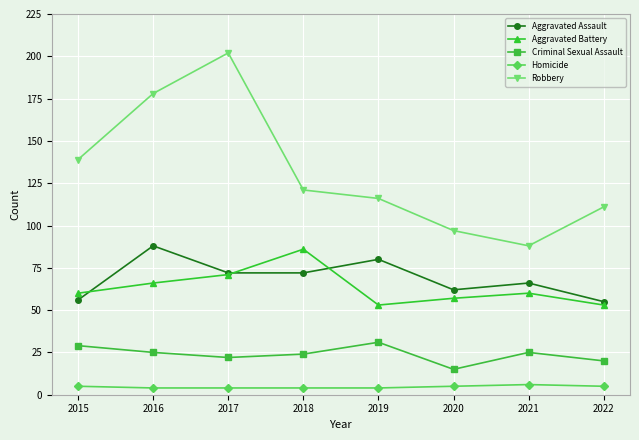

What is the minimum value for Aggravated Battery?

53